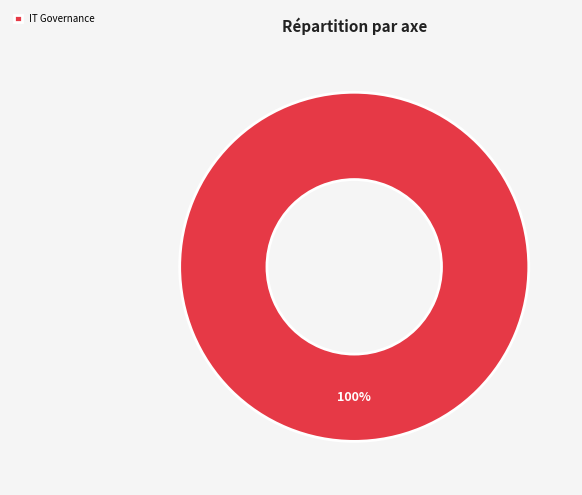

Which slice represents more than half of the pie?

IT Governance